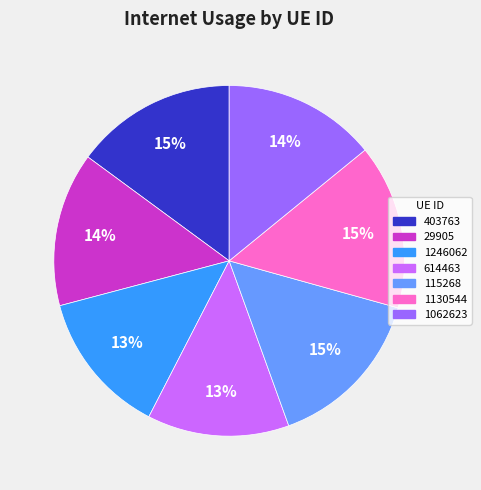

To the nearest percent, what is the average slice percentage?

14%